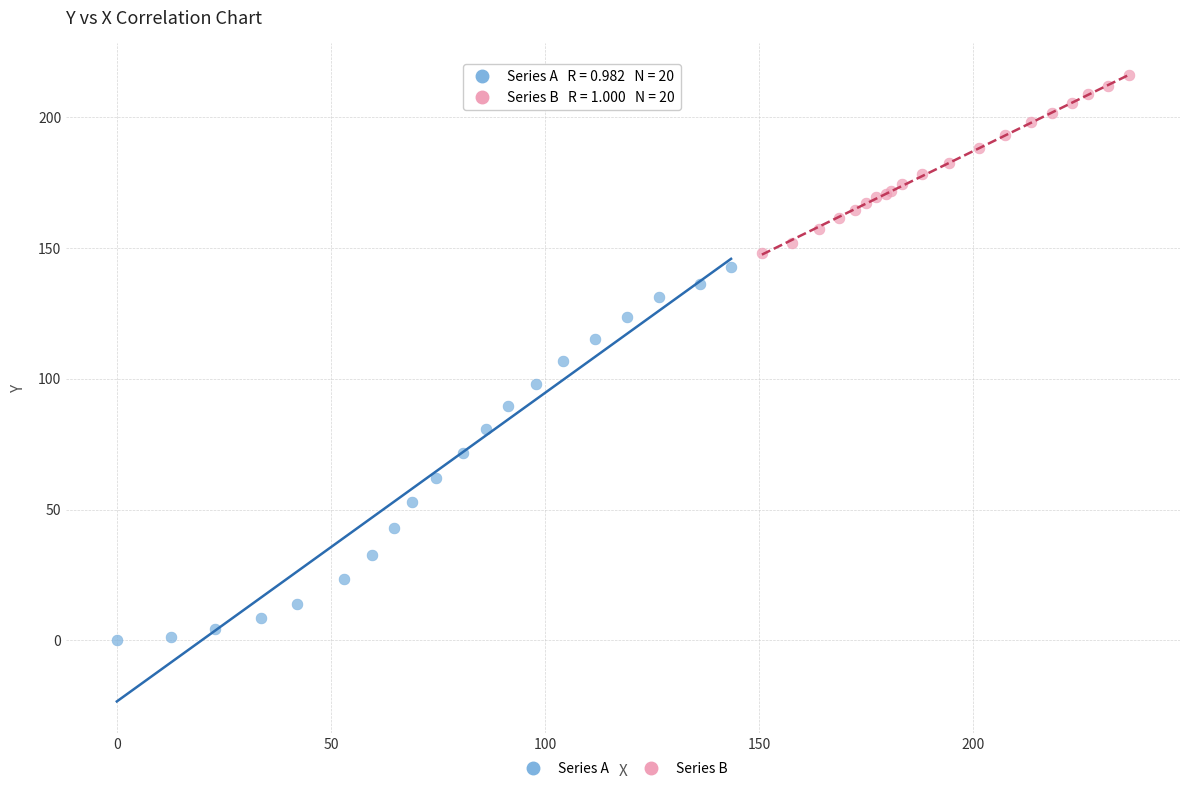

Which series has the widest spread of Y values?

Series A